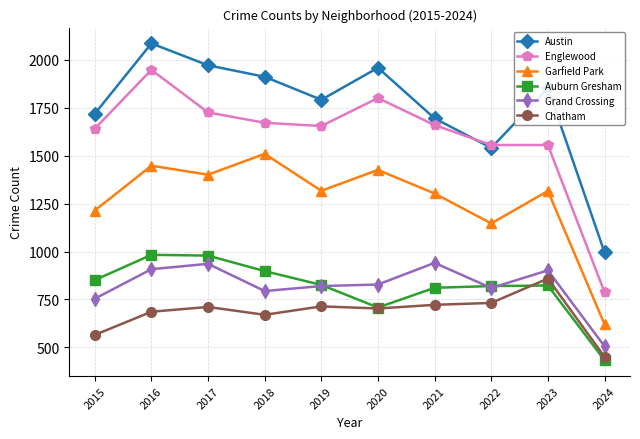

The Garfield Park series shows 1991 at 2018. True or false?

False